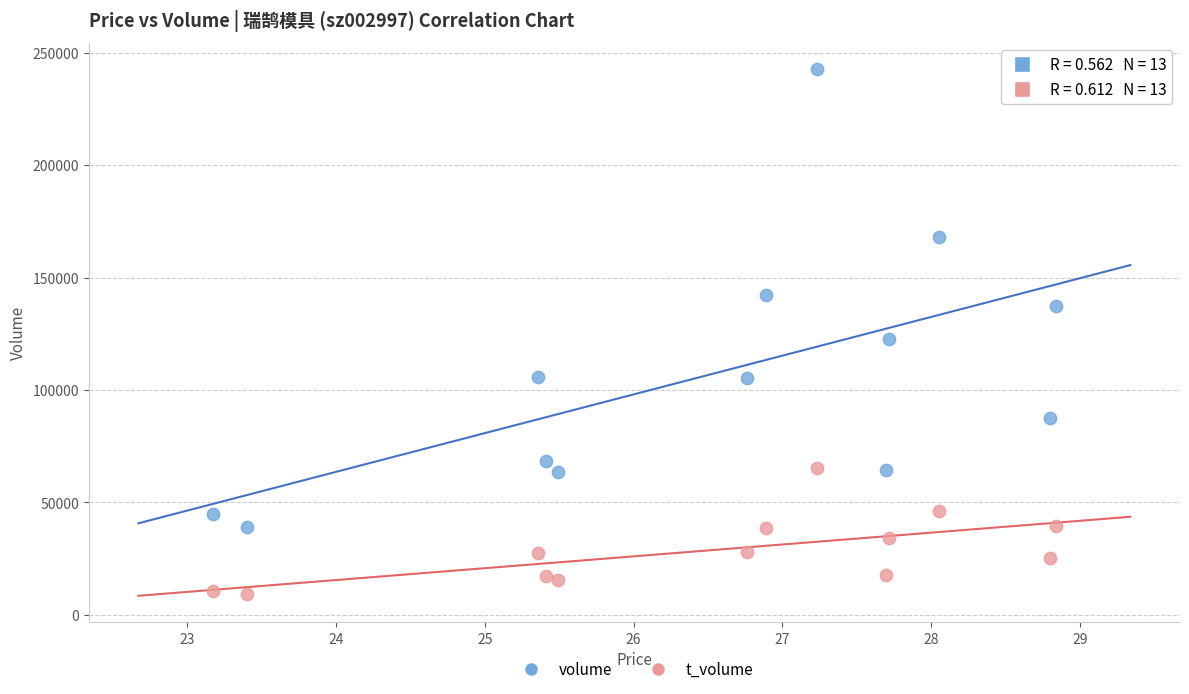

What are all the series names shown in the legend?

volume, t_volume